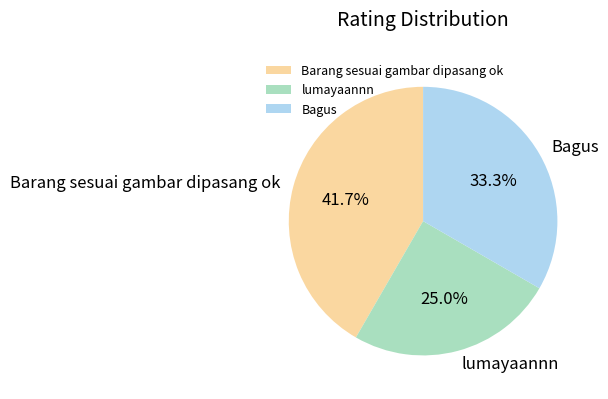

How many segments does this pie chart have?

3